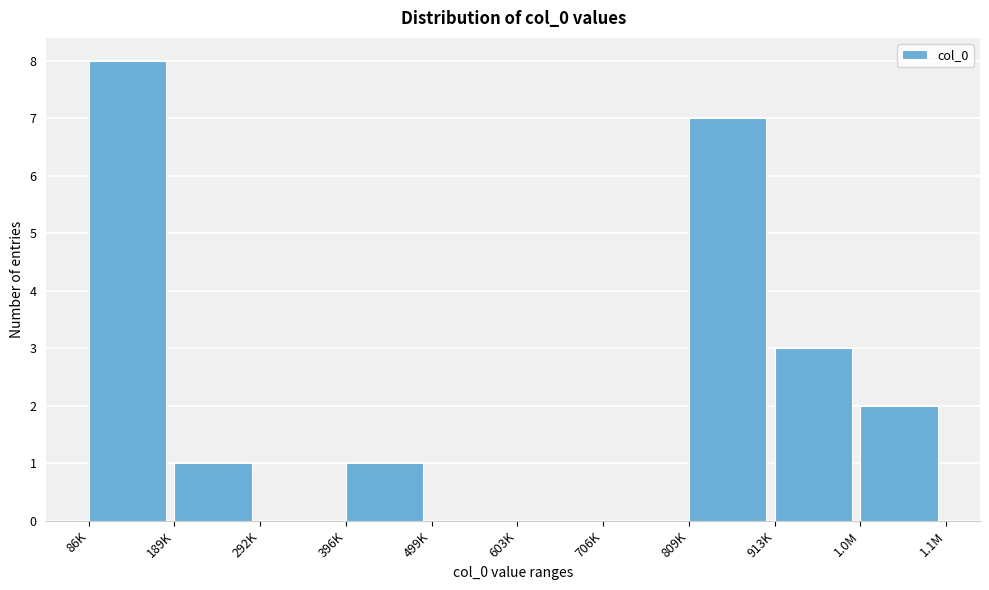

Reading right to left, list all the values displayed in this chart.

1.0M=2	913K=3	809K=7	706K=0	603K=0	499K=0	396K=1	292K=0	189K=1	86K=8